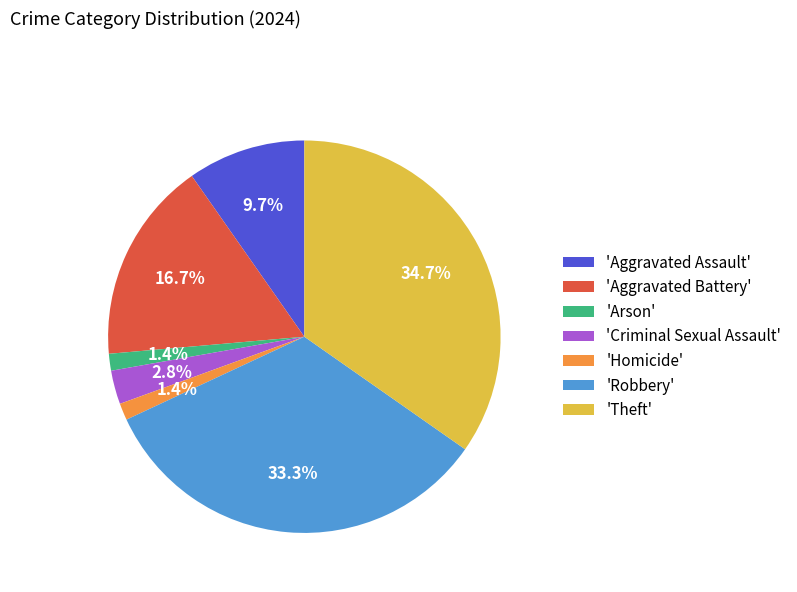

To the nearest percent, what is the difference between the largest and smallest slice percentages?

33%